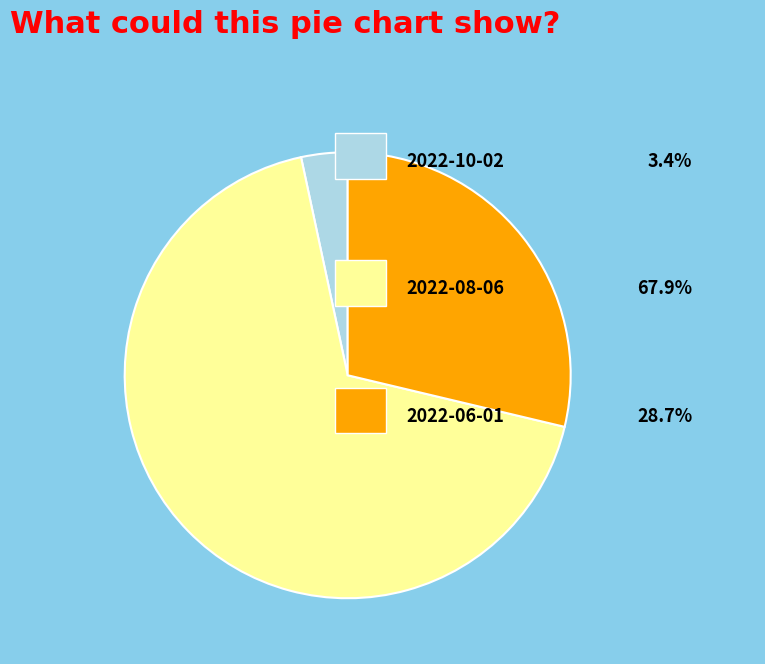

Is there a majority slice in this chart?

Yes